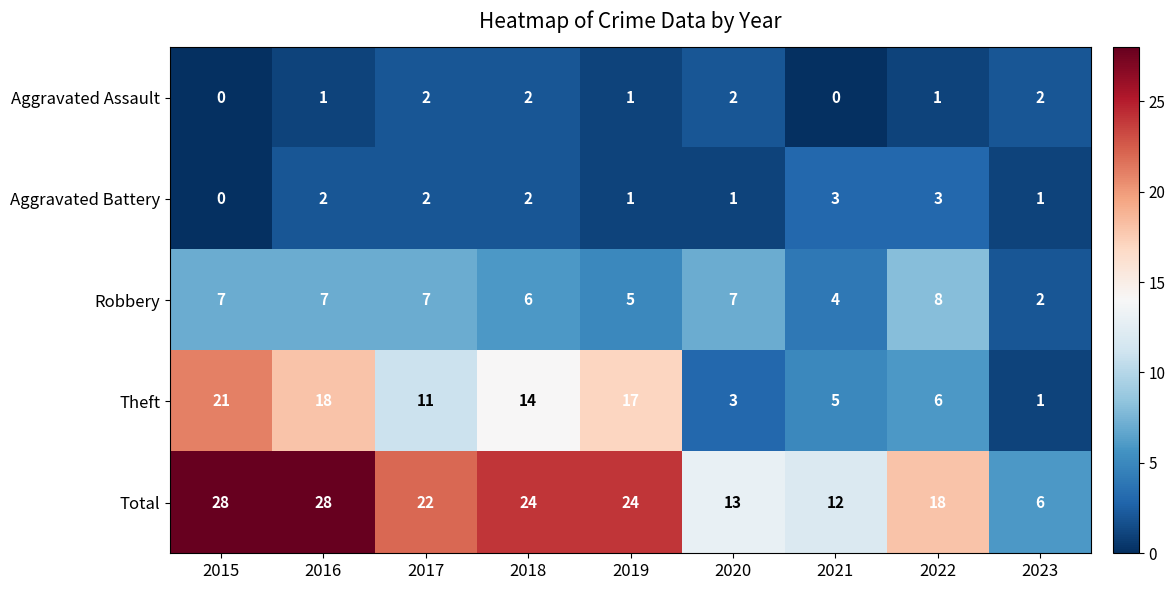

At which label is Theft closest to 11?

2017